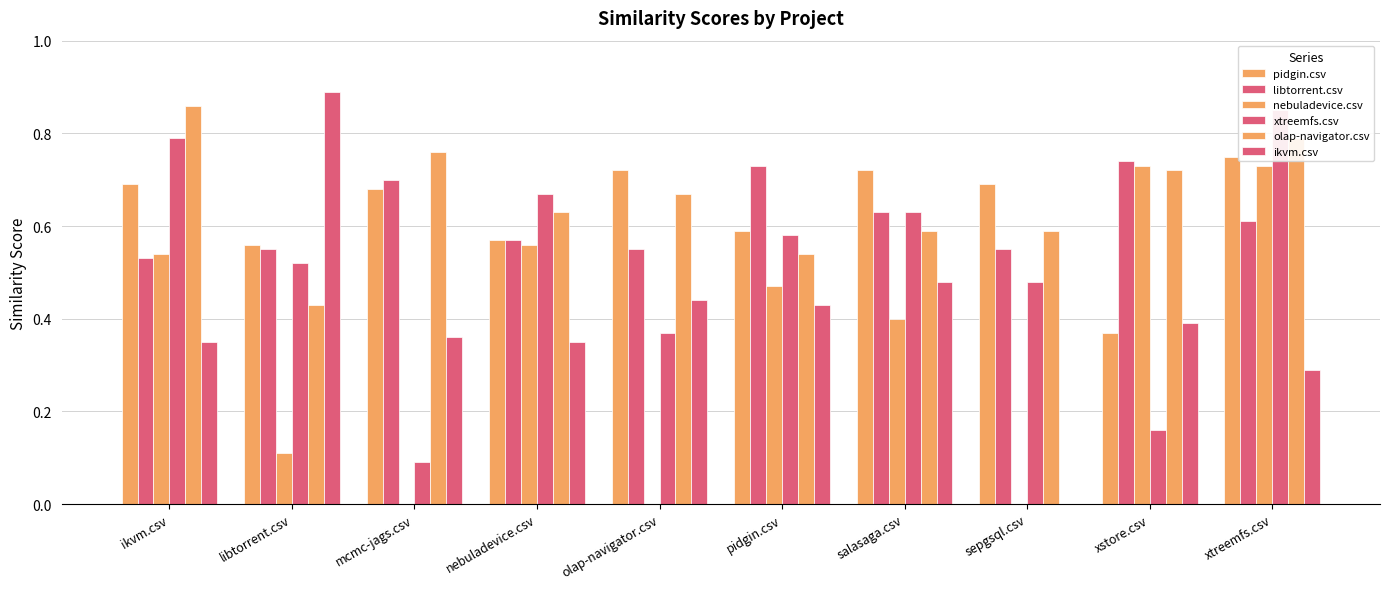

What is the difference between the maximum and minimum values in the olap-navigator.csv series?

0.4